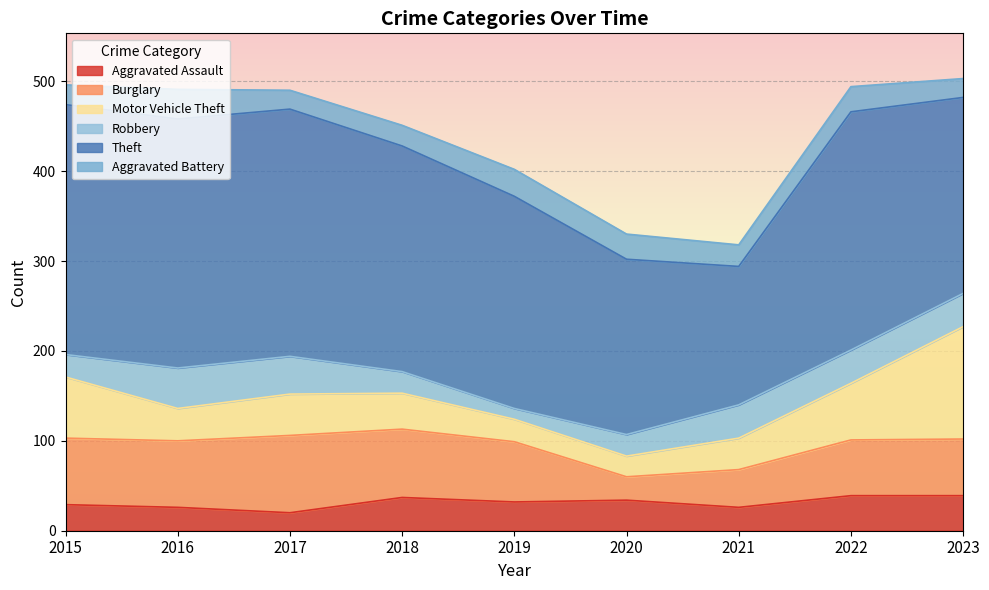

True or false: Theft and Burglary intersect in this chart.

False